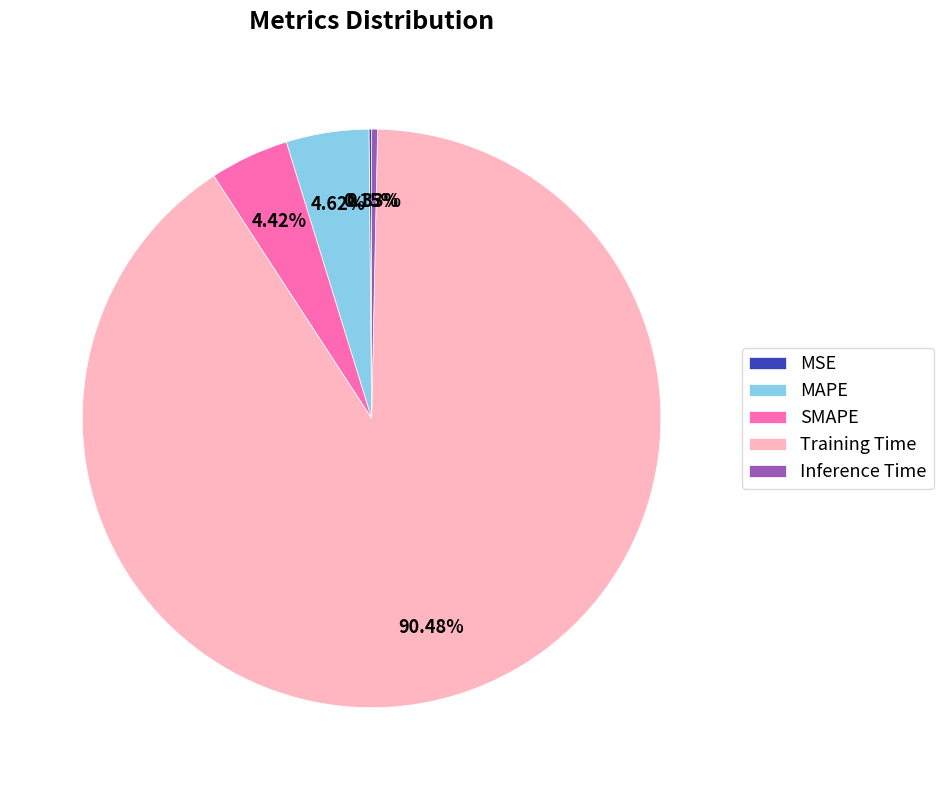

Which has a higher value, Inference Time or SMAPE?

SMAPE